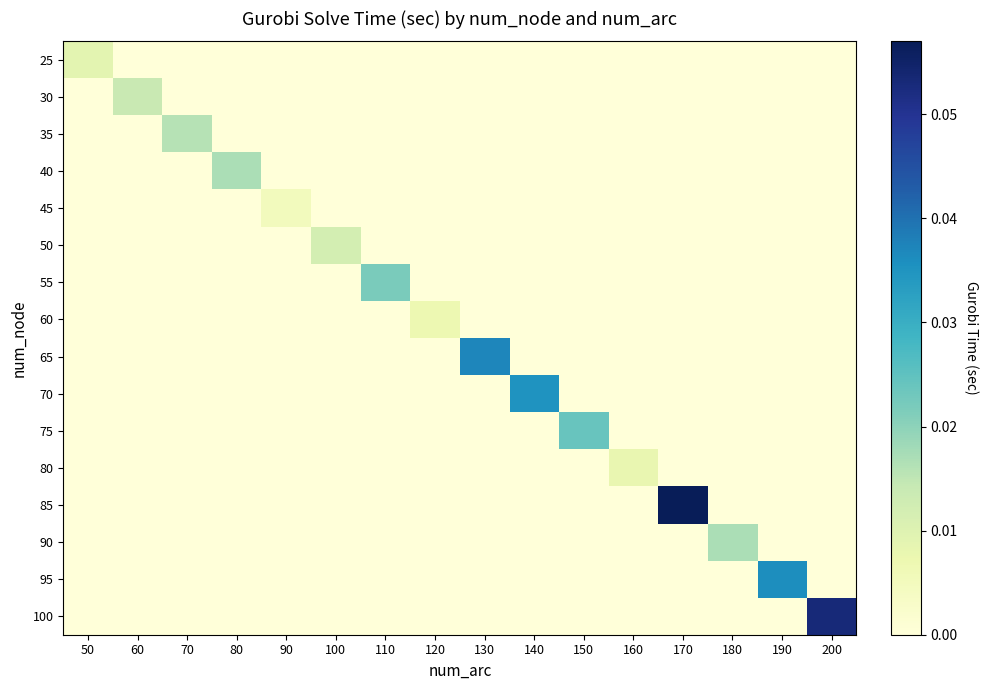

At how many categories does at least one series exceed 0?

16